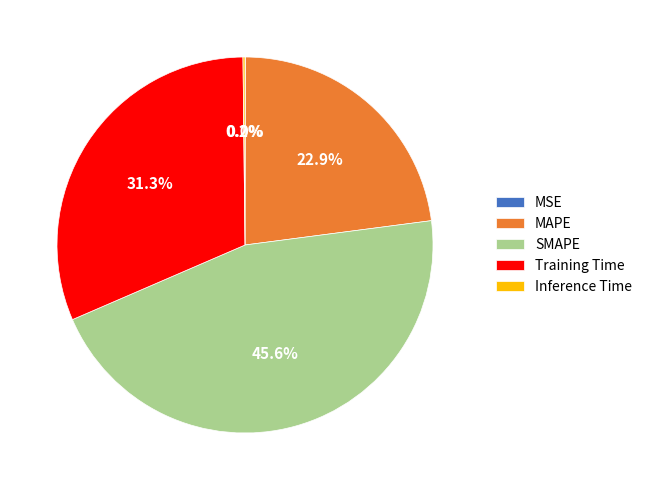

Which slice is the largest?

SMAPE